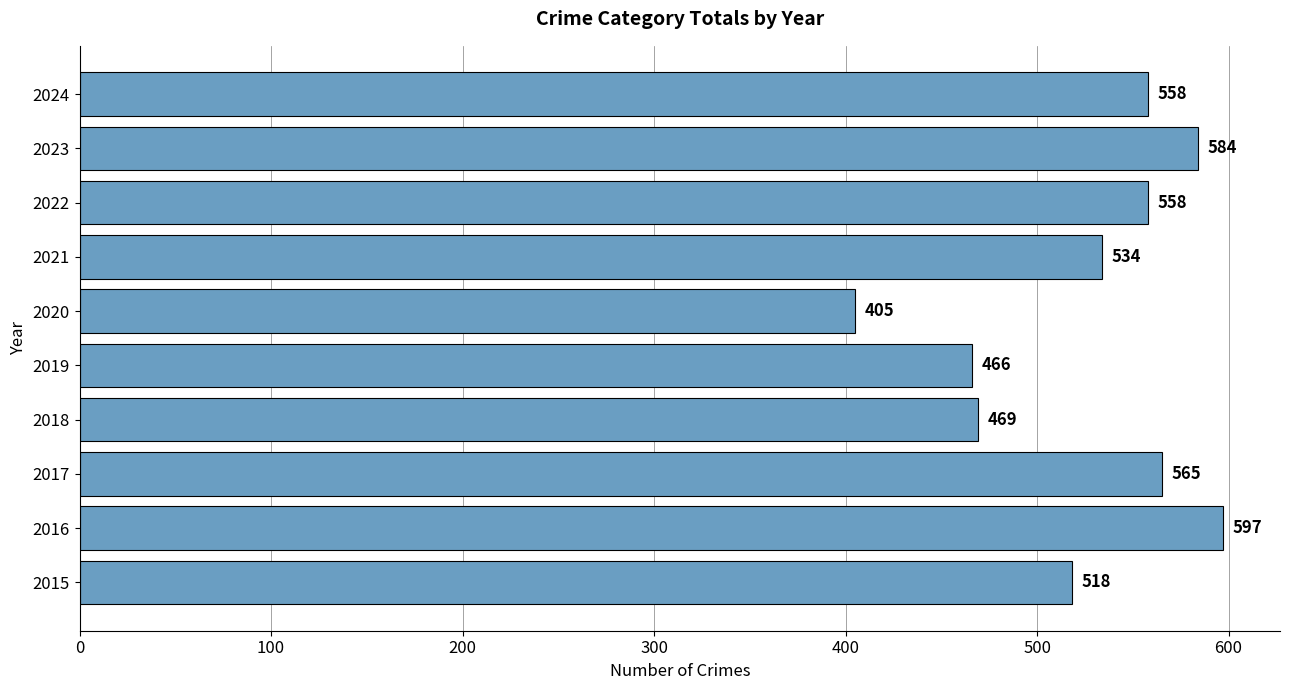

Reading bottom to top, what are all the values shown in this chart?

2015=518	2016=597	2017=565	2018=469	2019=466	2020=405	2021=534	2022=558	2023=584	2024=558